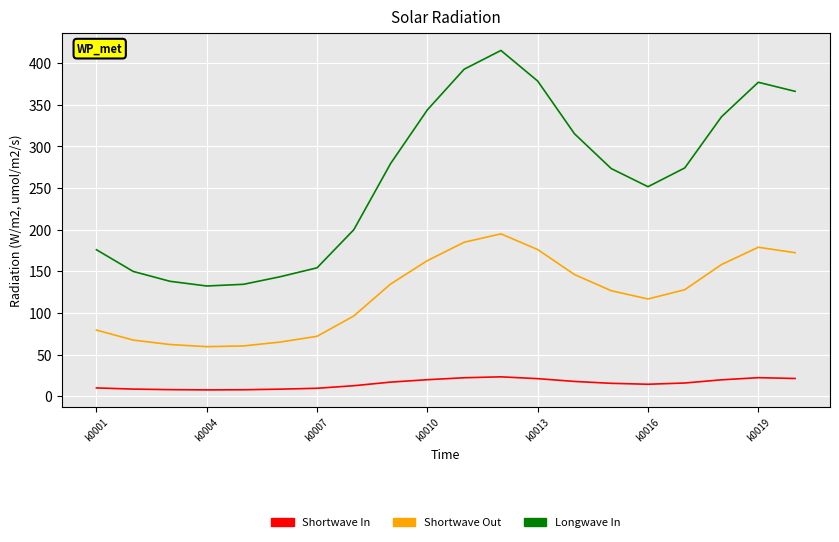

What is the maximum value shown in the chart?

415.2